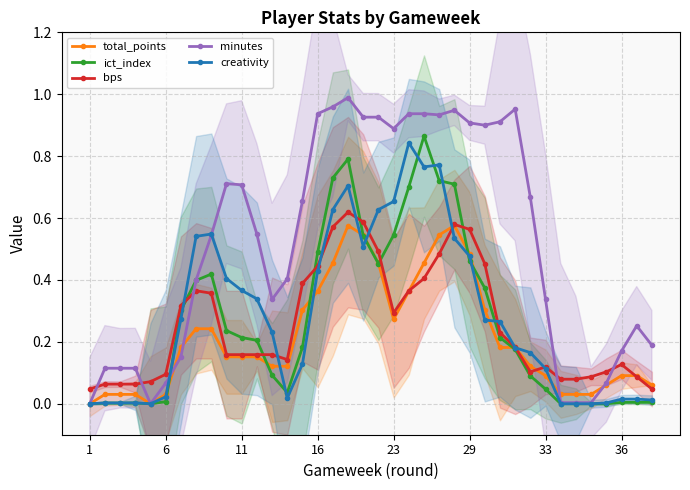

True or false: ict_index and creativity cross at least once.

True